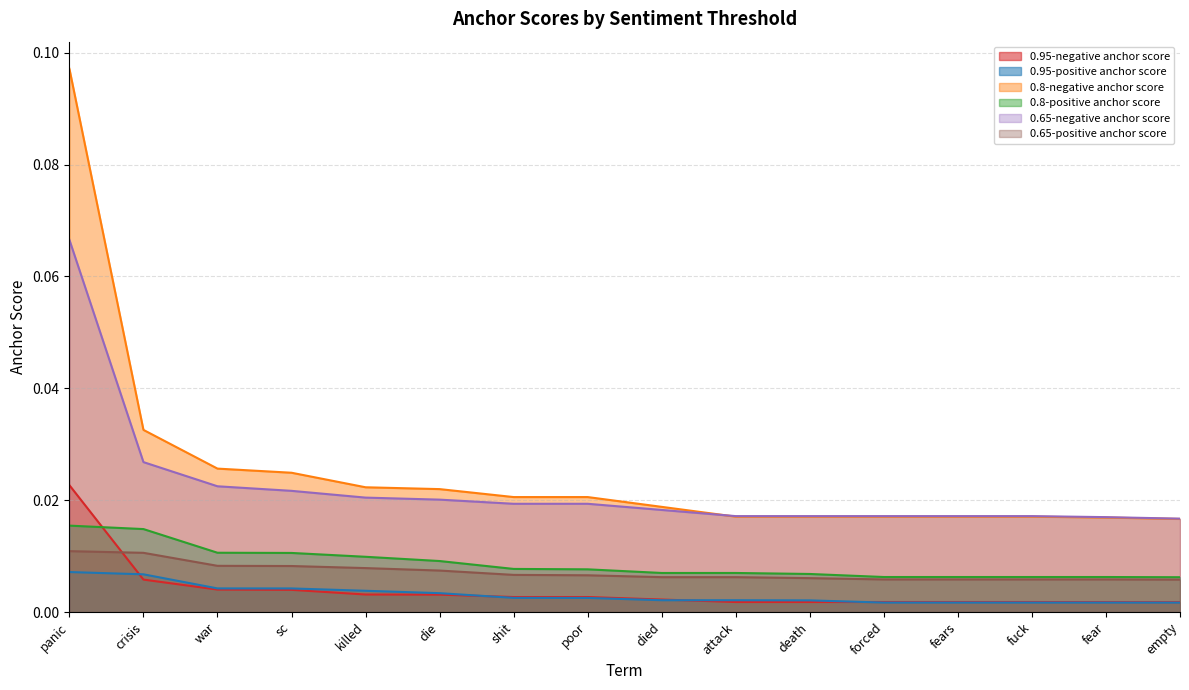

The value of 0.65-negative anchor score at killed is 0.0. True or false?

False